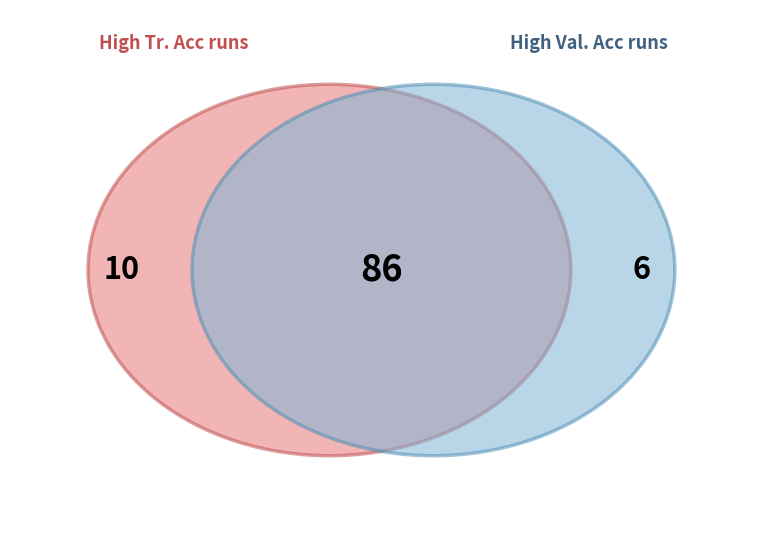

Do 6 and 1 together represent more than half of the pie?

No